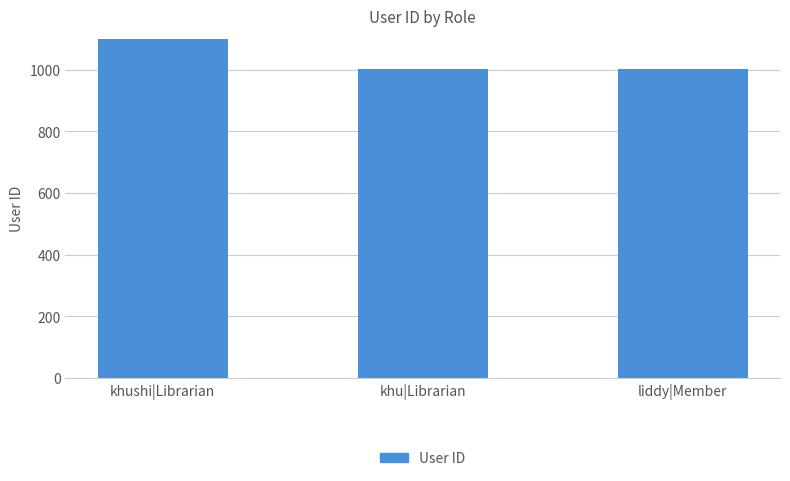

How many bars are there in total?

3